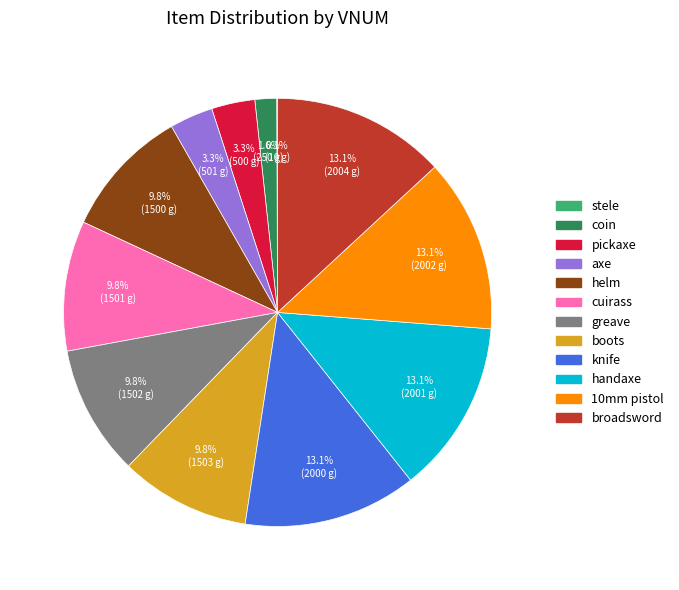

To the nearest percent, what is the difference between the largest and smallest slice percentages?

13%